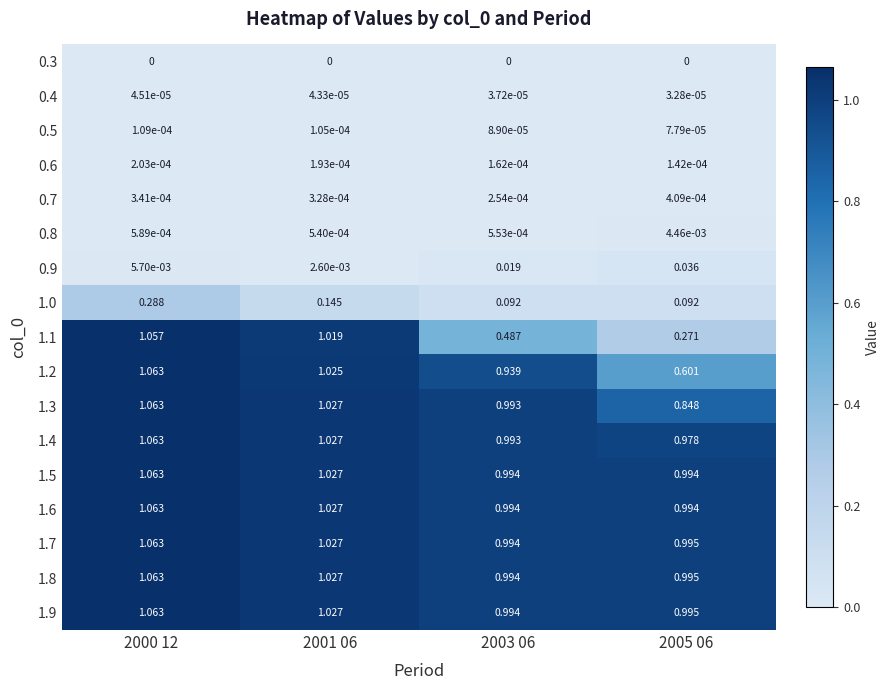

Is the value of 0.5 at 2001 06 greater than the value of 1.0 at 2001 06?

No